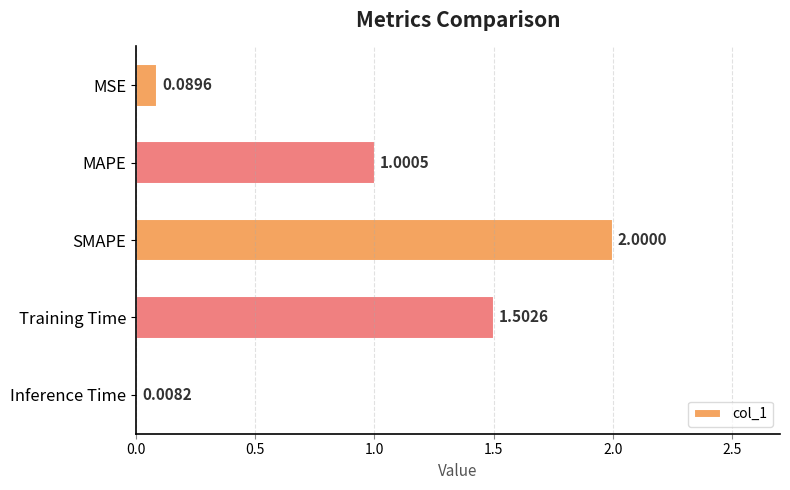

What is the label of the 3rd bar from the bottom?

SMAPE